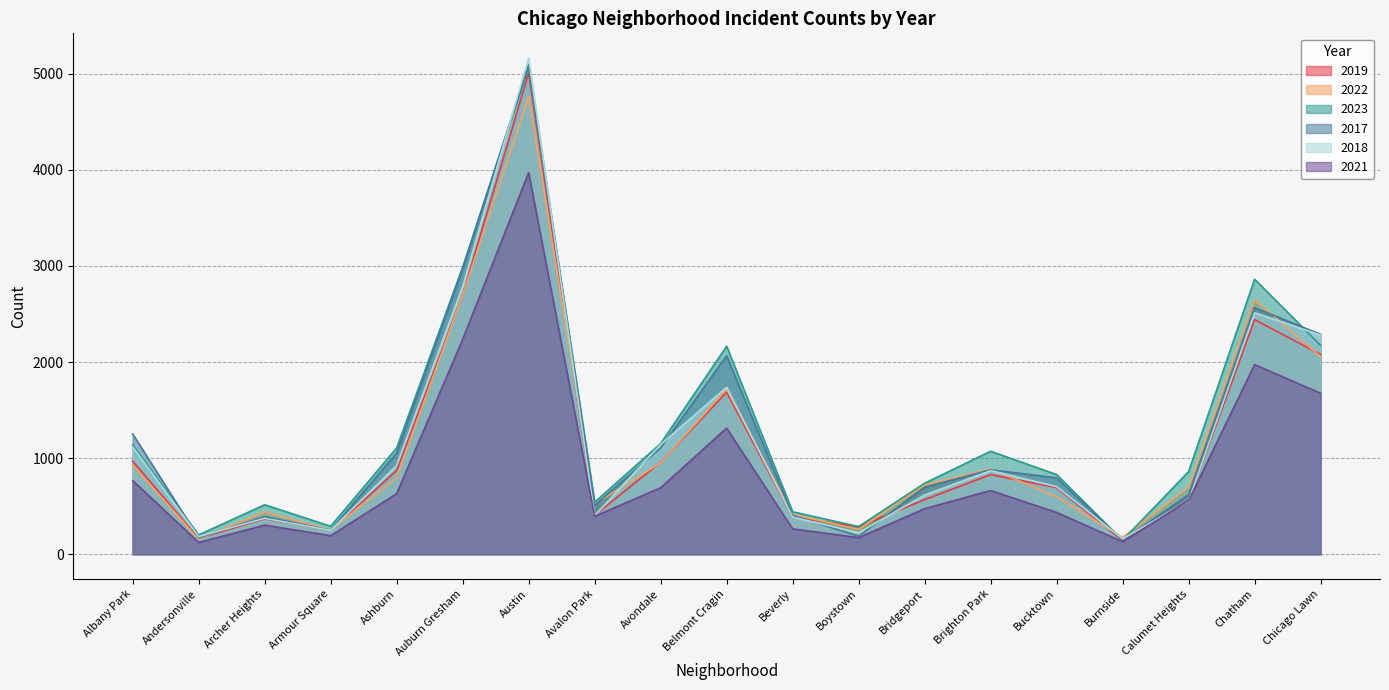

What is the difference between the second highest and second lowest values in the 2022 series?

2523